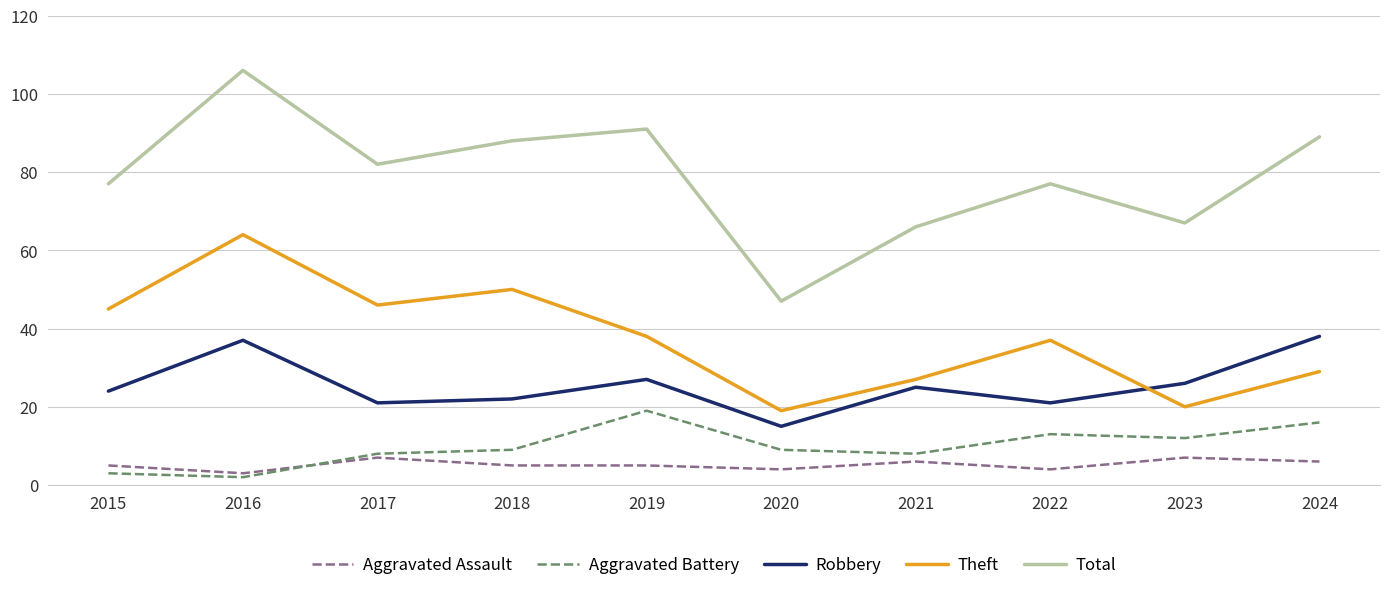

At how many categories does at least one series exceed 94?

1